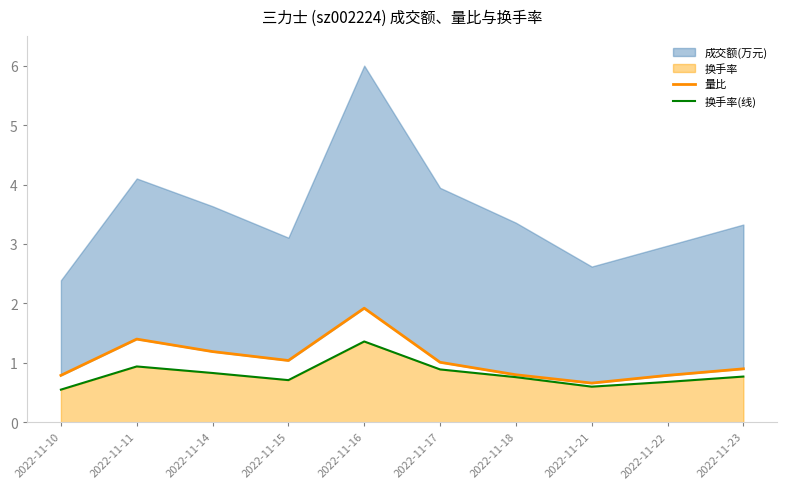

Rank the categories by 换手率(线) value from highest to lowest.

2022-11-16, 2022-11-11, 2022-11-17, 2022-11-14, 2022-11-23, 2022-11-18, 2022-11-15, 2022-11-22, 2022-11-21, 2022-11-10